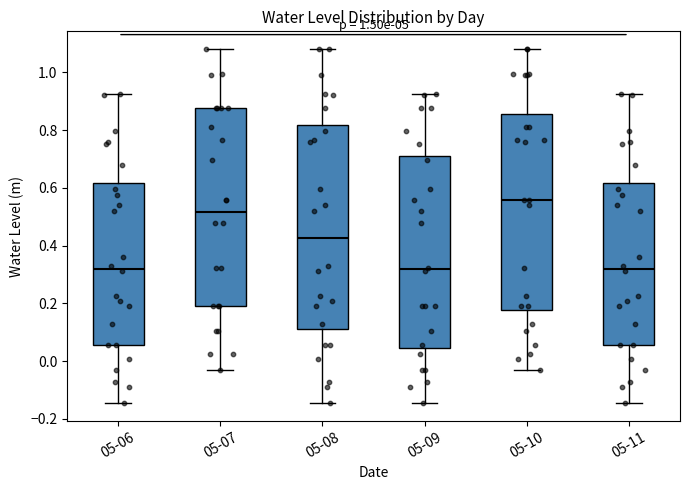

Where does the median line of the box for 05-07 sit on the y-axis? The values are not printed on the chart, so give them approximately, as read against the axis.

0.52